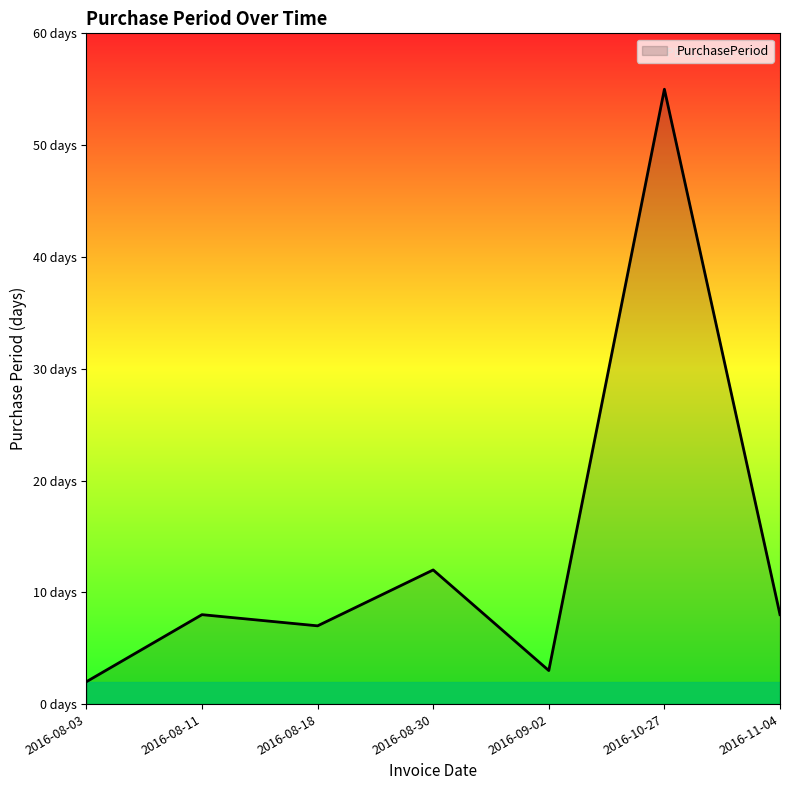

True or false: there are more than 0 points higher than both neighbors.

True